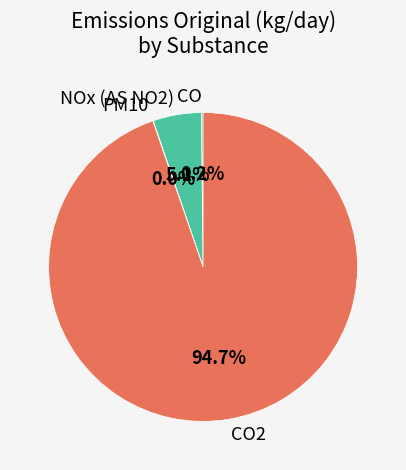

Does any single category account for the majority?

Yes